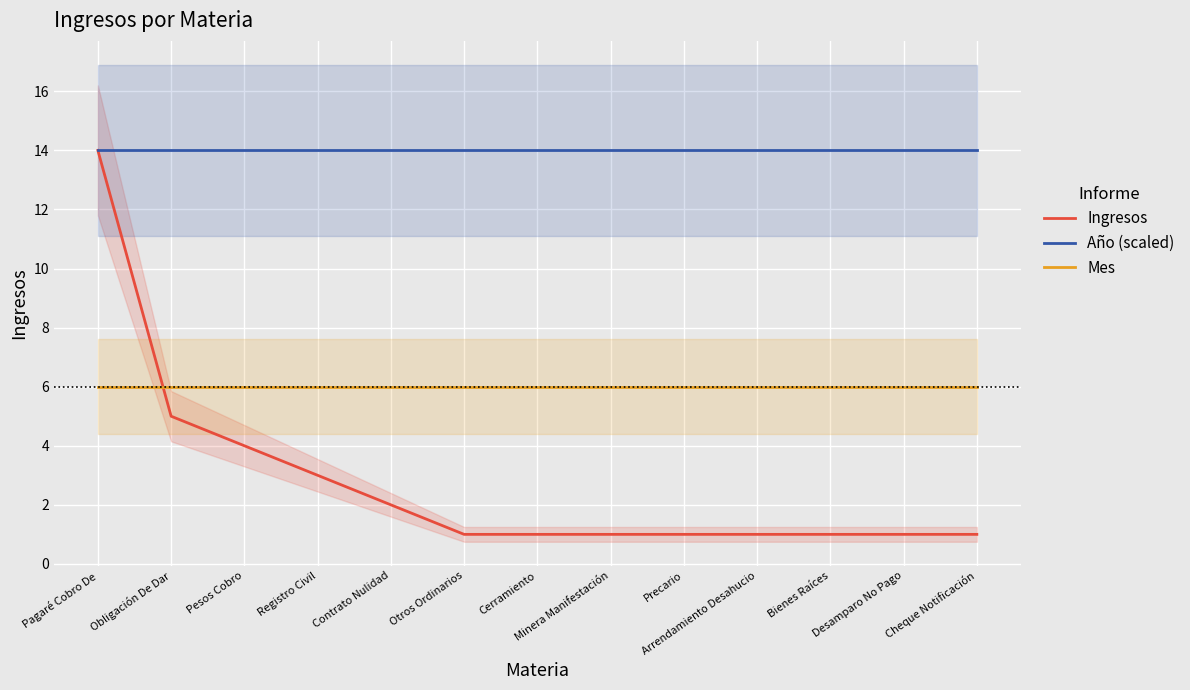

What is the minimum value shown in the chart?

1